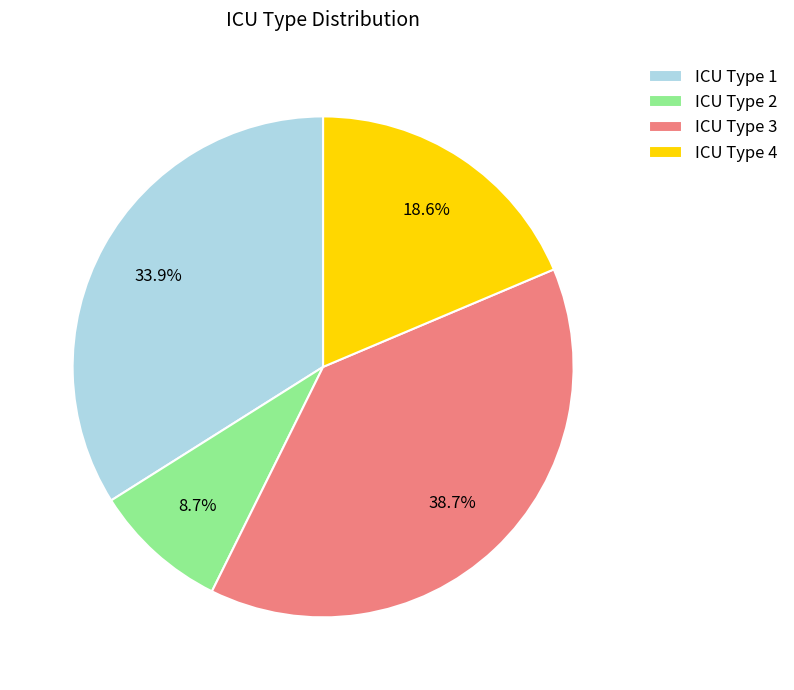

Which category has the smallest portion of the pie?

ICU Type 2